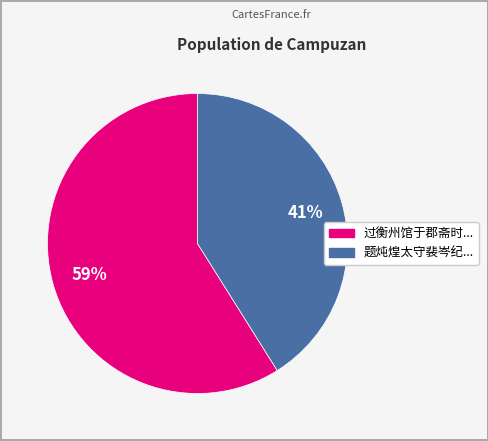

Is there any slice that represents more than half of the pie?

Yes